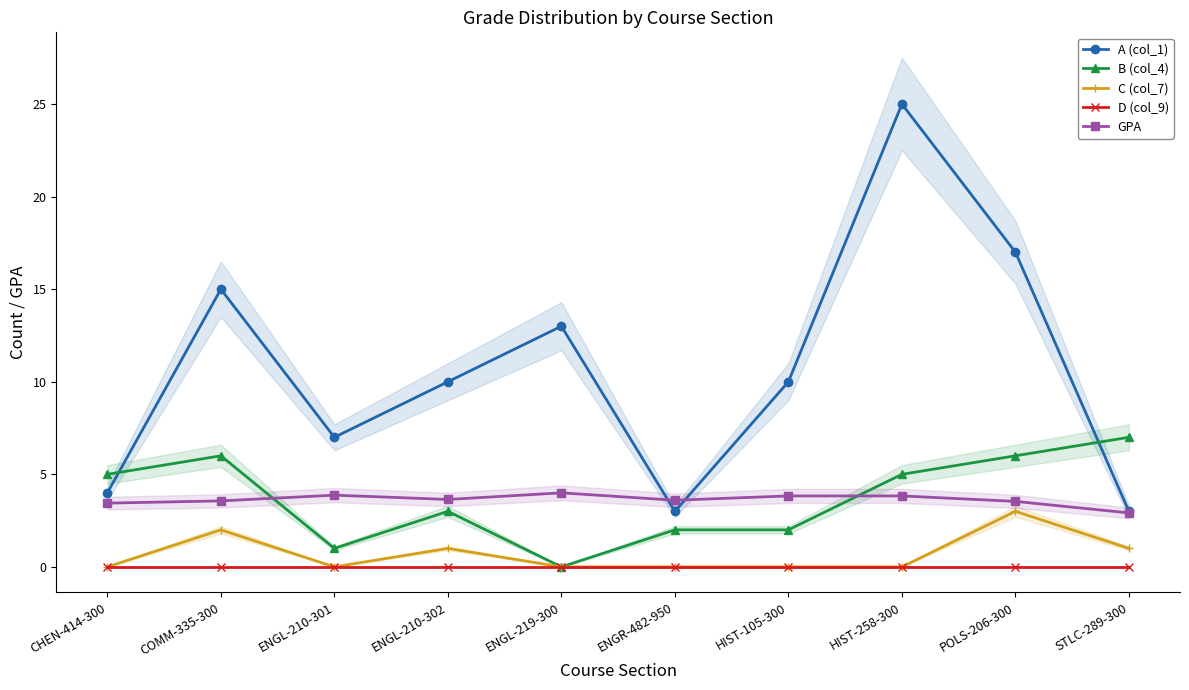

At which category does A (col_1) reach its first local peak?

COMM-335-300